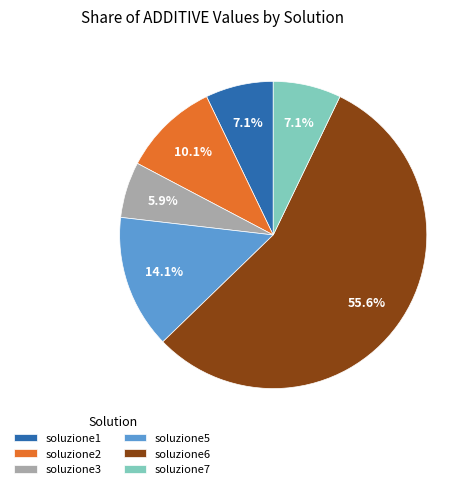

Which category has the biggest portion of the pie?

soluzione6